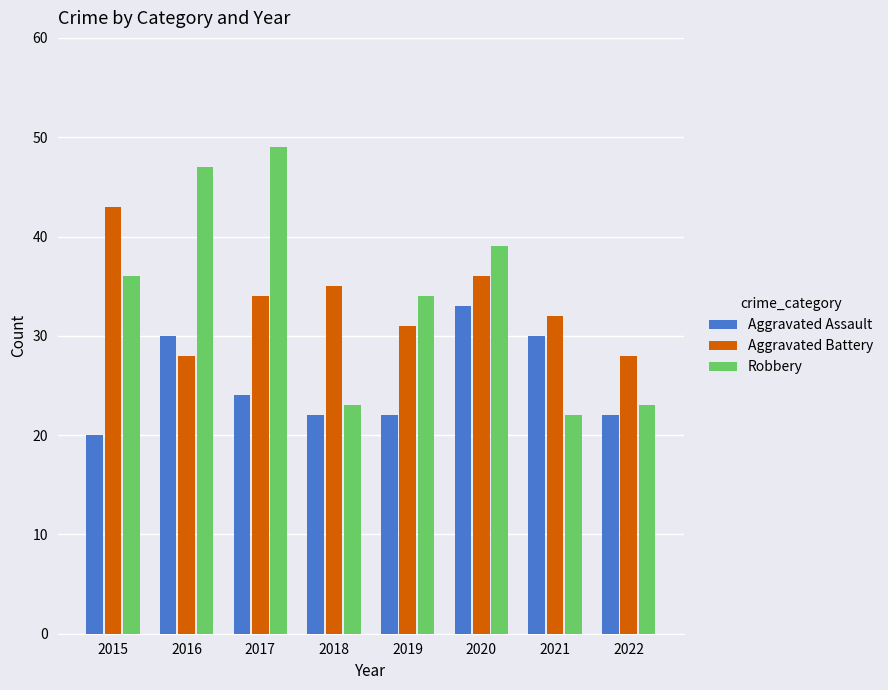

What are all the series names shown in the legend?

Aggravated Assault, Aggravated Battery, Robbery